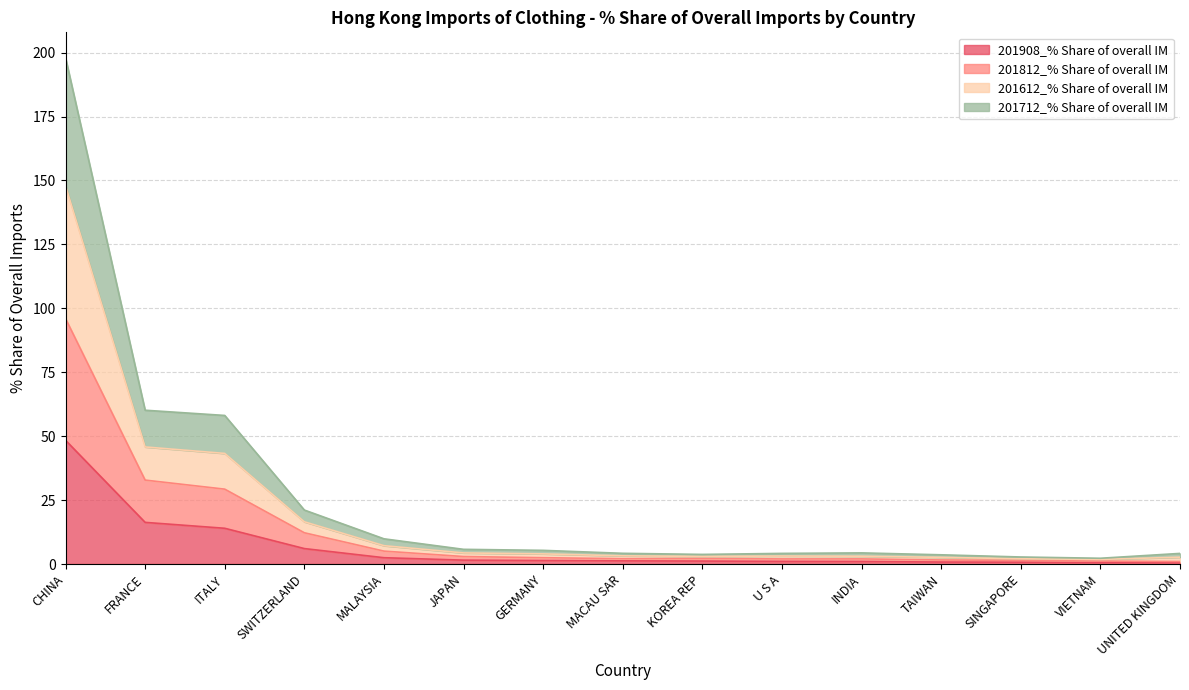

At which category is the sum across all series the highest?

CHINA